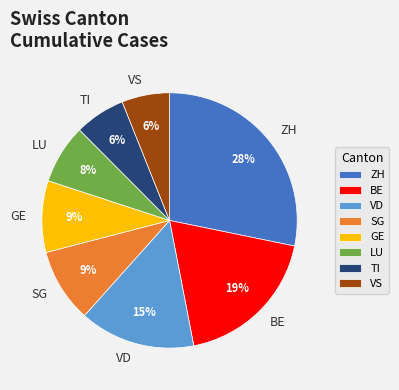

To the nearest percent, what portion does VD represent?

15%